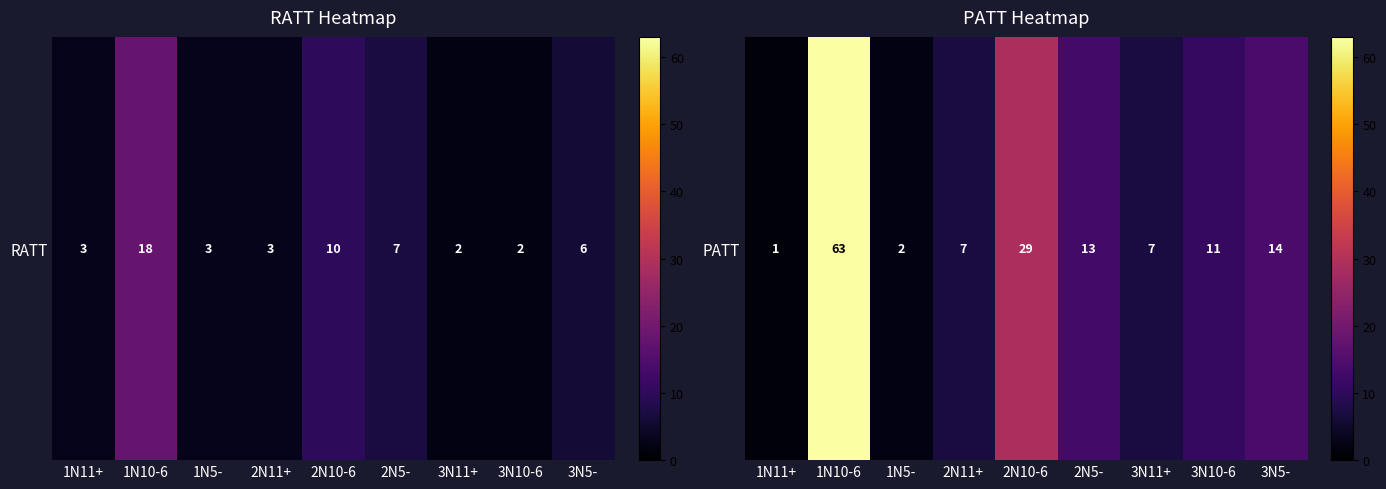

The value at 1N10-6 is 63. True or false?

True